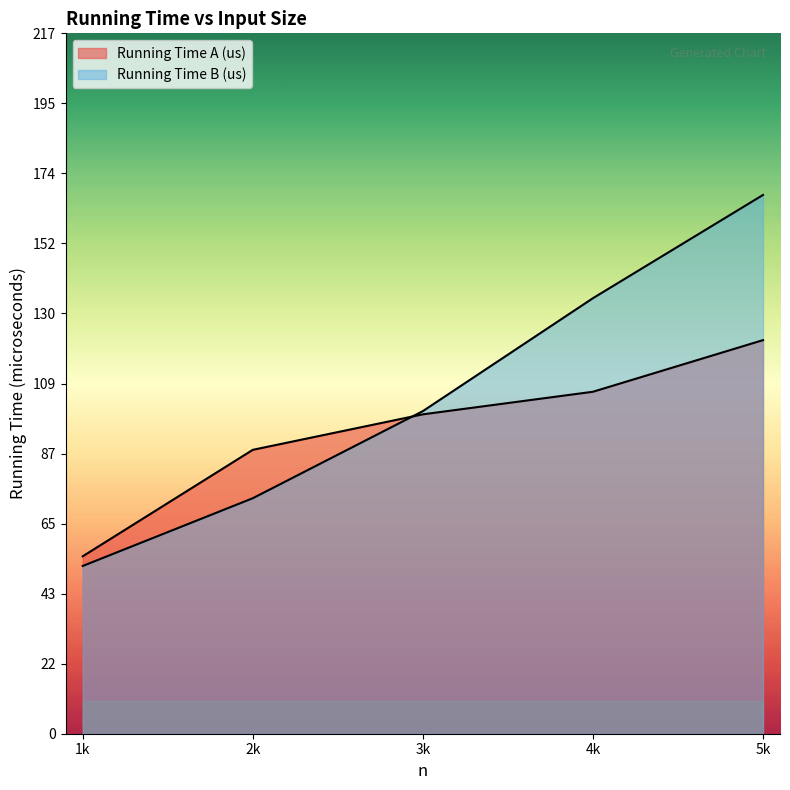

Which series has the largest total across all categories?

Running Time B (us)